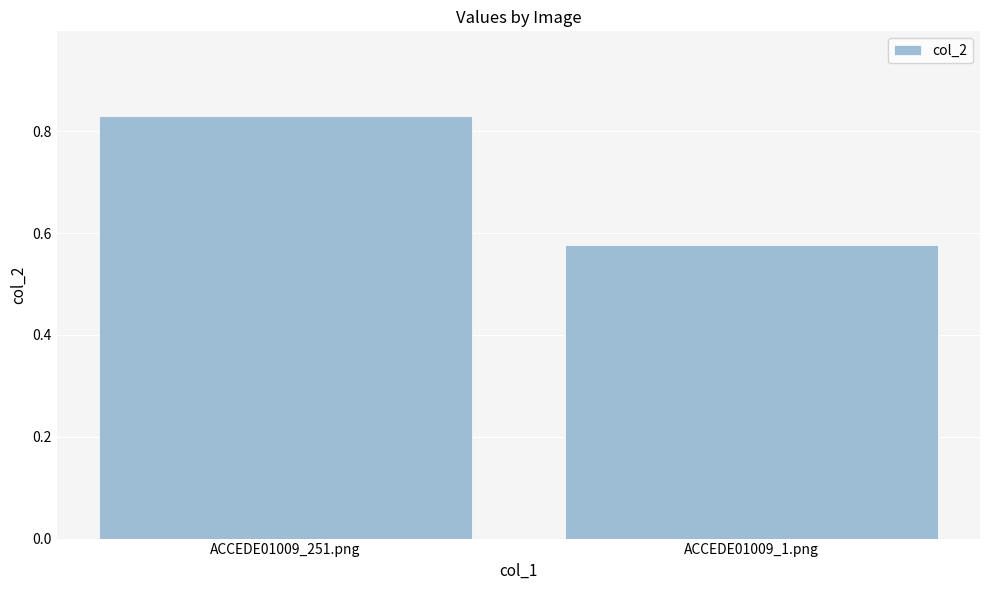

The chart shows a value of 0.4 at ACCEDE01009_251.png. True or false?

False